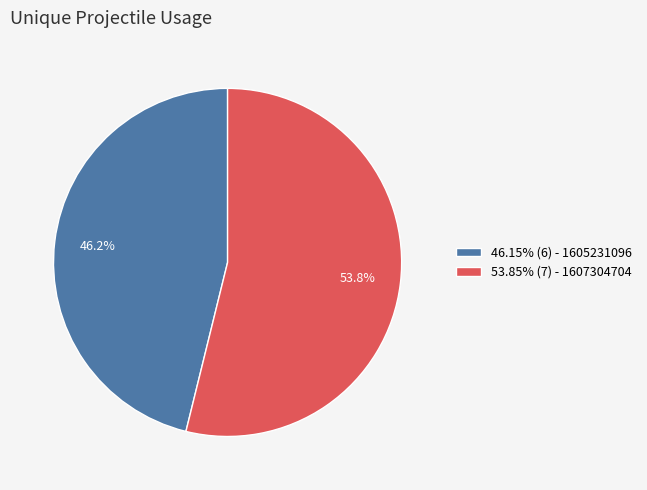

What is the ratio of the value at 46.15% (6) - 1605231096 to the value at 53.85% (7) - 1607304704?

0.9